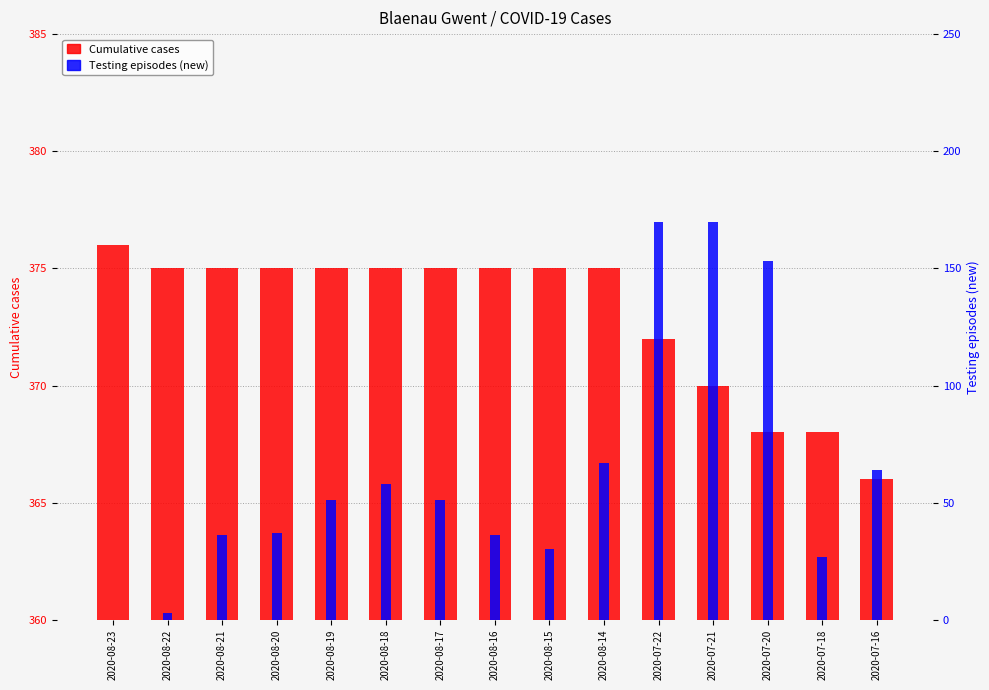

List the series in order of their overall mean, lowest first.

Testing episodes (new), Cumulative cases